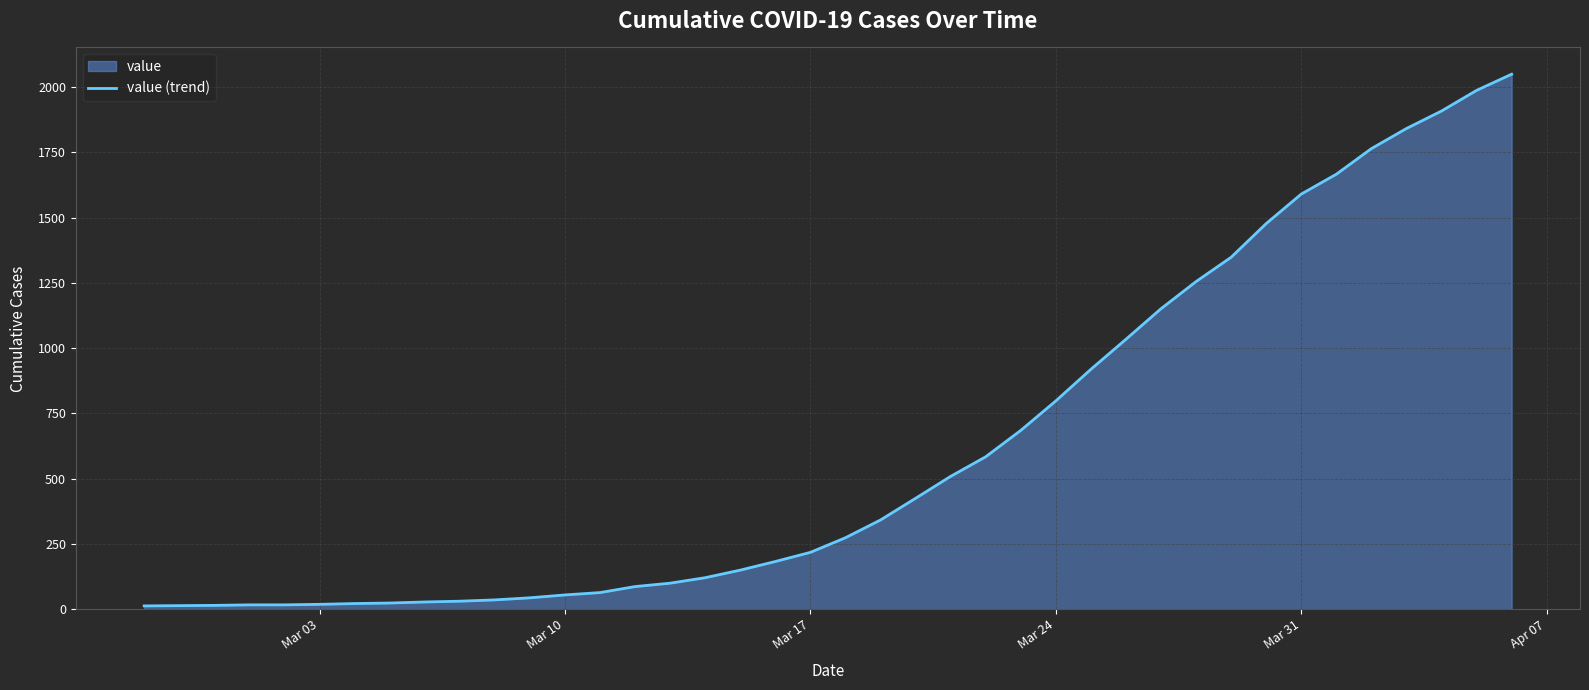

What is the sum of all values?

24864